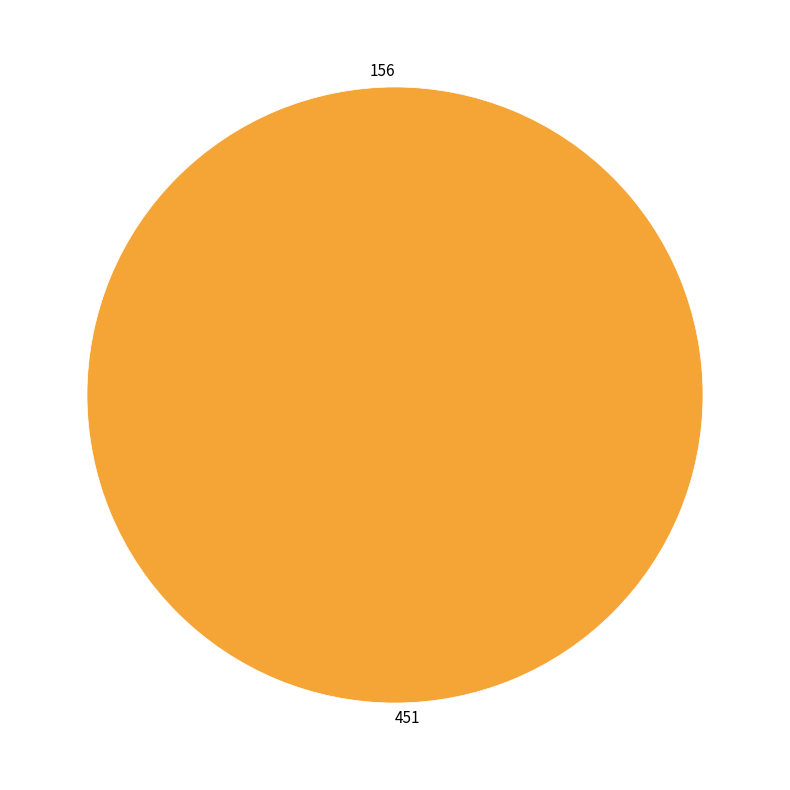

What percentage do 451 and 156 together represent?

100.0%